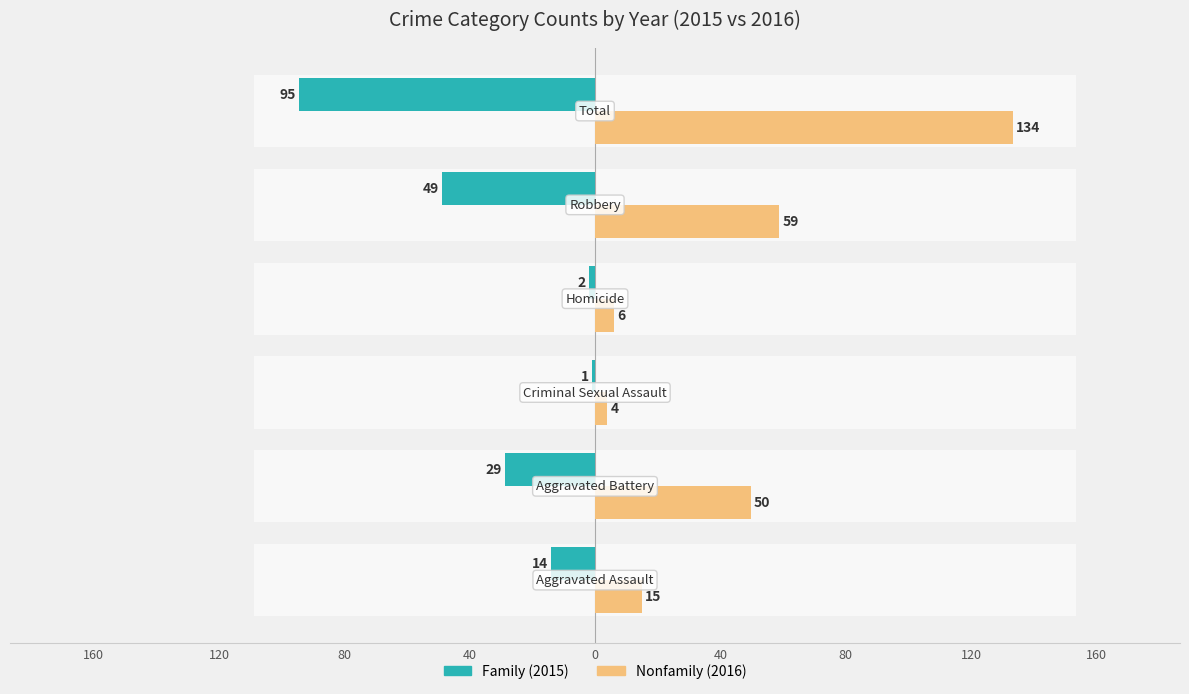

Rank the series by their average value, from highest to lowest.

Nonfamily, Family